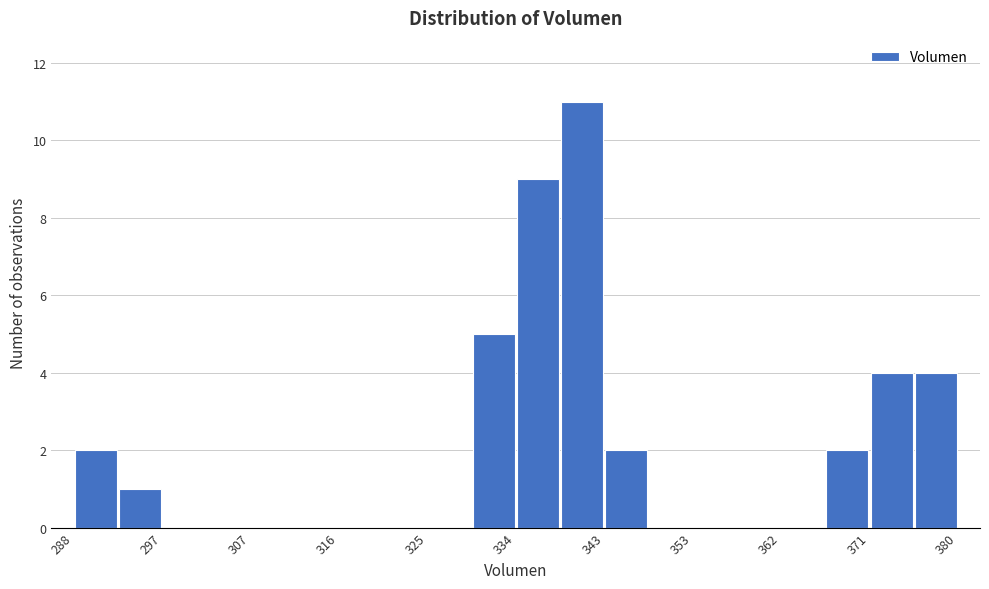

Reading left to right, list every bar in this chart as the range it spans on the x-axis followed by its height. Neither the bar edges nor the heights are printed on the chart, so give them approximately, as read against the axes.

288 to 293: 2
293 to 297: 1
297 to 302: 0
302 to 307: 0
307 to 311: 0
311 to 316: 0
316 to 320: 0
320 to 325: 0
325 to 330: 0
330 to 334: 5
334 to 339: 9
339 to 343: 11
343 to 348: 2
348 to 353: 0
353 to 357: 0
357 to 362: 0
362 to 366: 0
366 to 371: 2
371 to 376: 4
376 to 380: 4